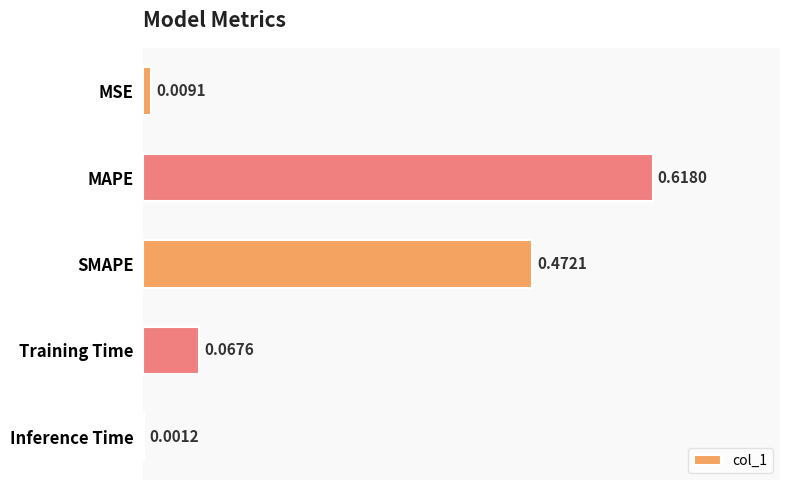

At which category does the chart reach its peak across all series?

MAPE